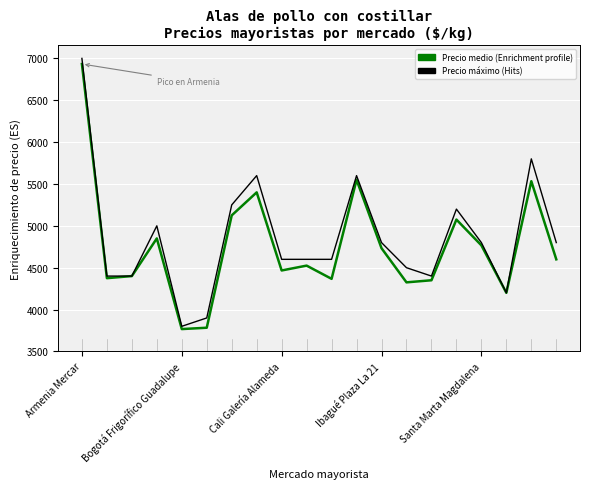

What is the greatest value displayed?

7000